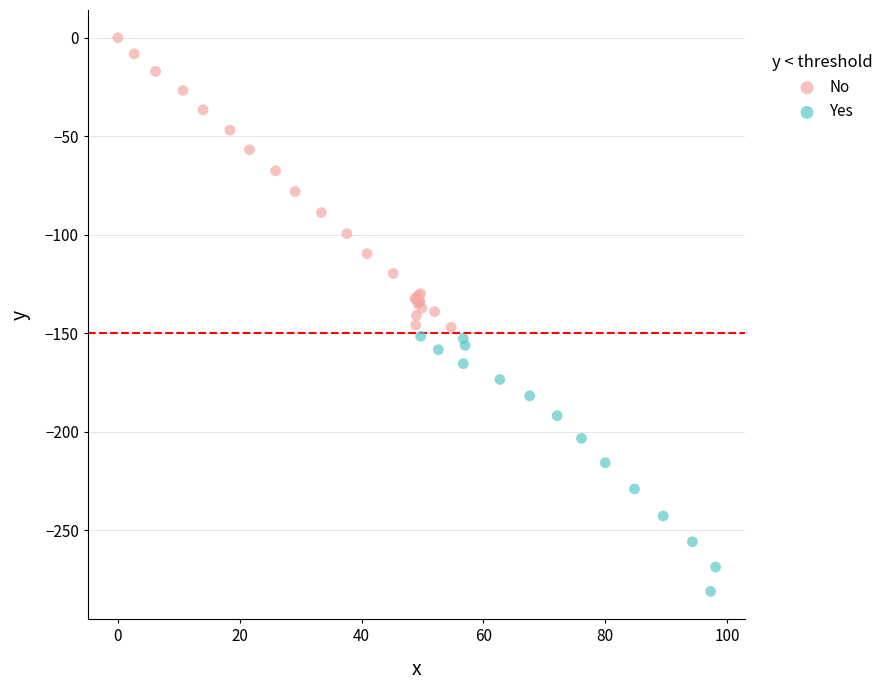

Which series reaches the minimum Y coordinate?

Yes